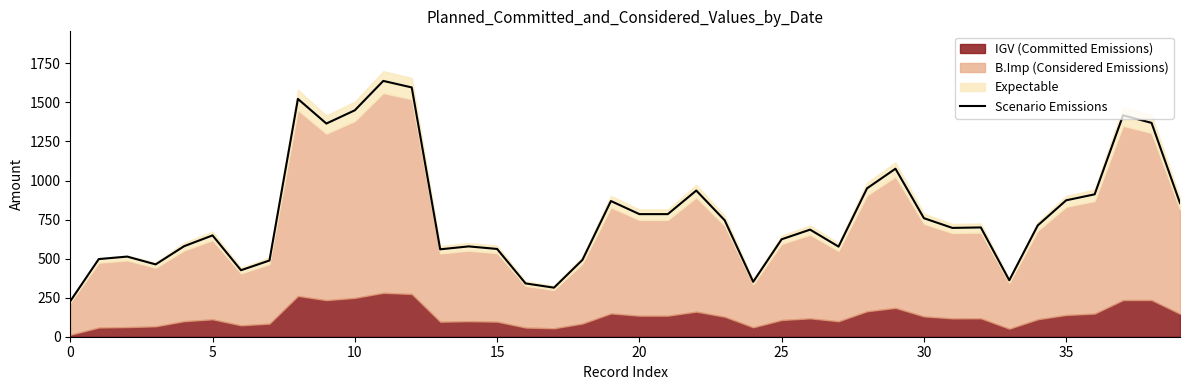

What is the highest value of the Scenario Emissions series?

1637.9